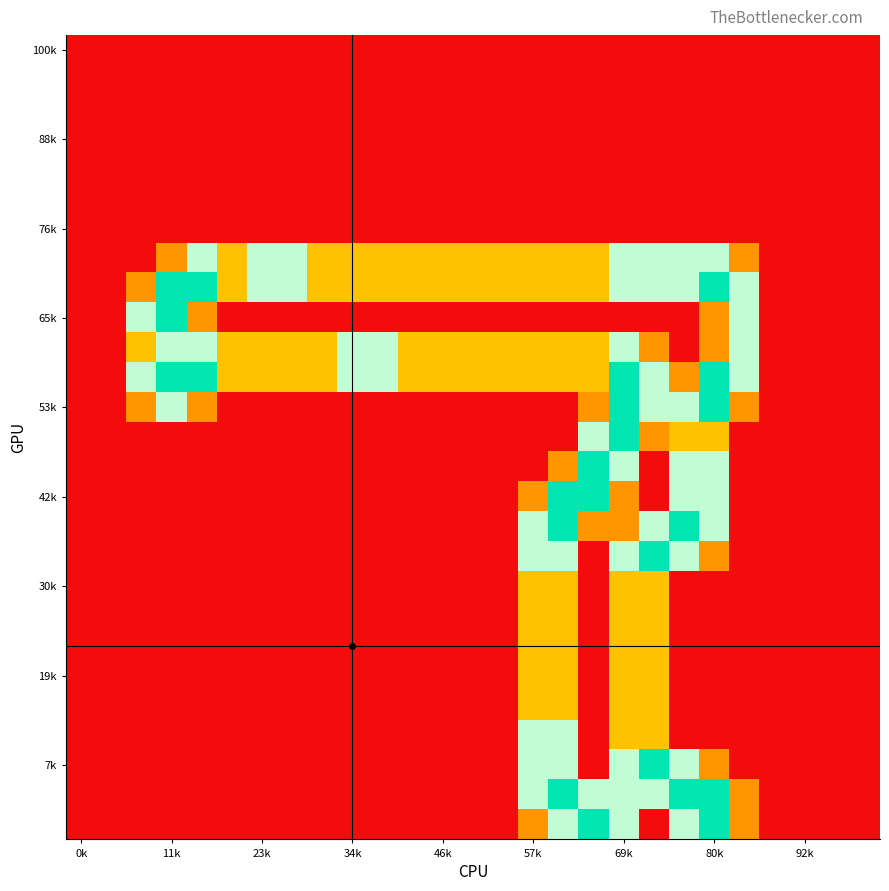

Which category has the highest value across all series?

11k